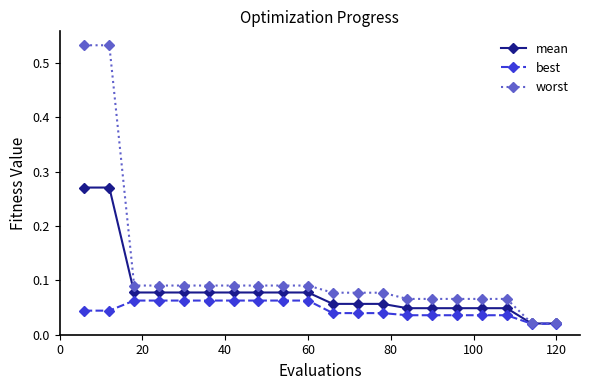

Which series has the largest total across all categories?

worst